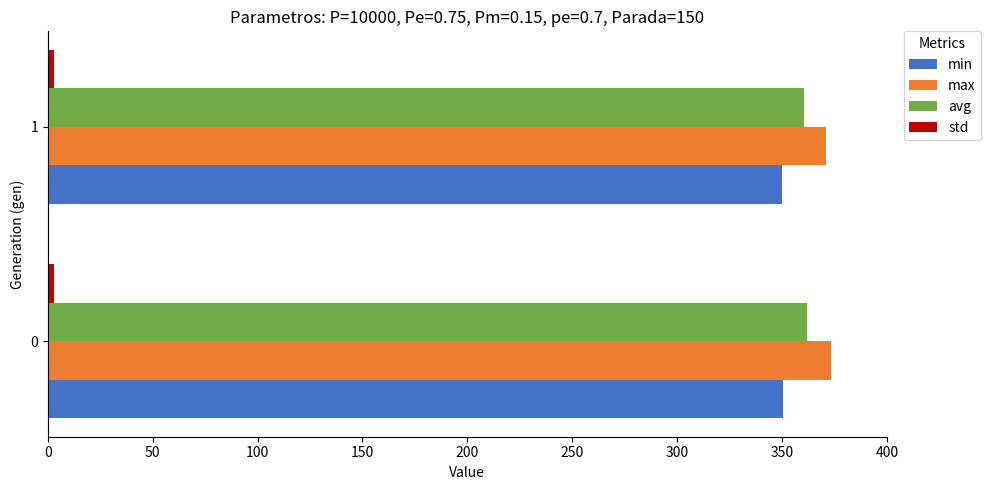

What is the sum of all min values?

700.3